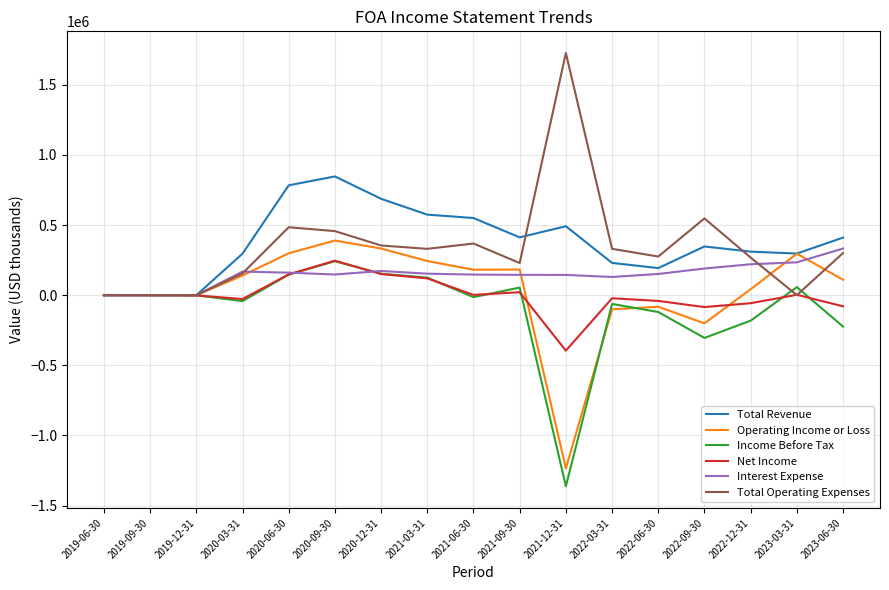

How many lines are shown in the chart?

6